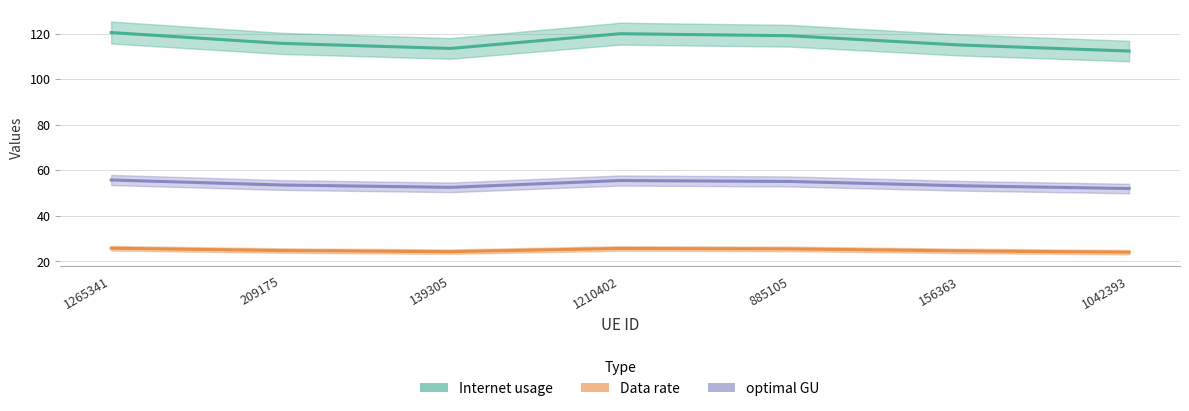

Which series has the largest total across all categories?

Internet usage